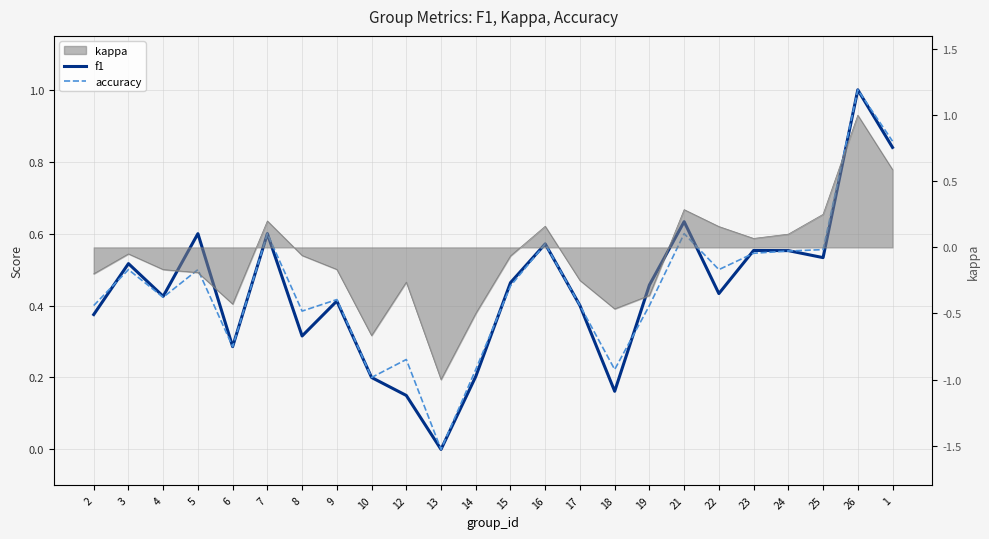

How many interior local peaks does the f1 series have?

8